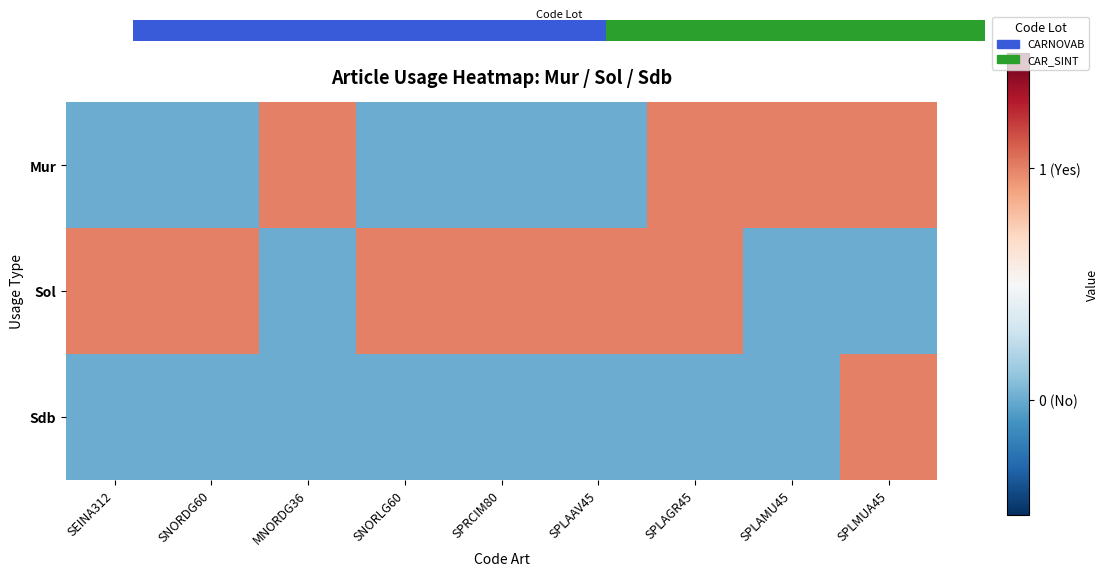

What is the difference between the highest and lowest values at SPLAMU45?

1